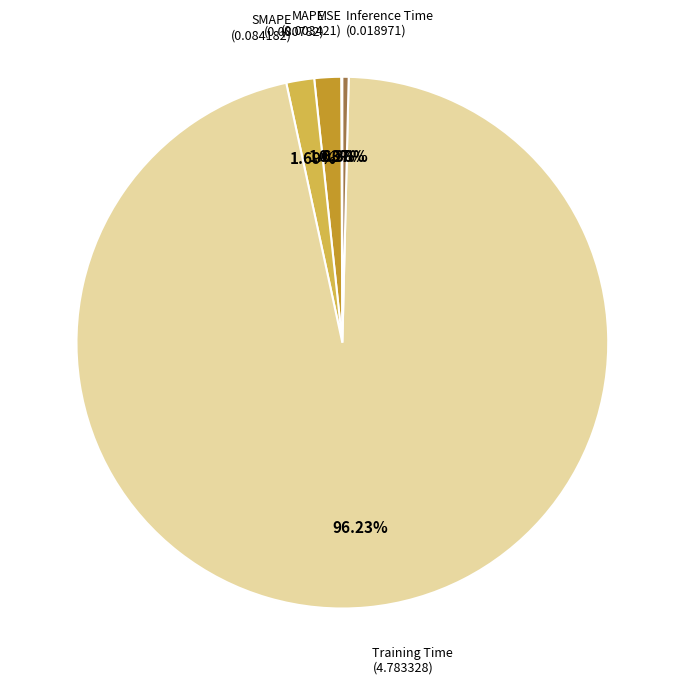

To the nearest percent, what is the difference between the largest and smallest slice percentages?

96%